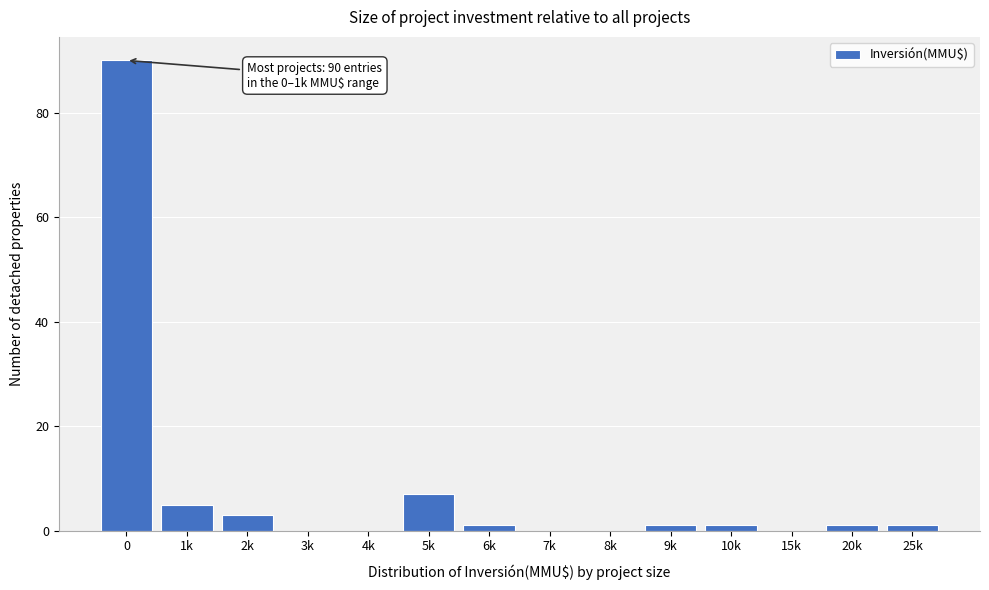

Reading left to right, what are all the values shown in this chart?

0=90	1k=5	2k=3	3k=0	4k=0	5k=7	6k=1	7k=0	8k=0	9k=1	10k=1	15k=0	20k=1	25k=1